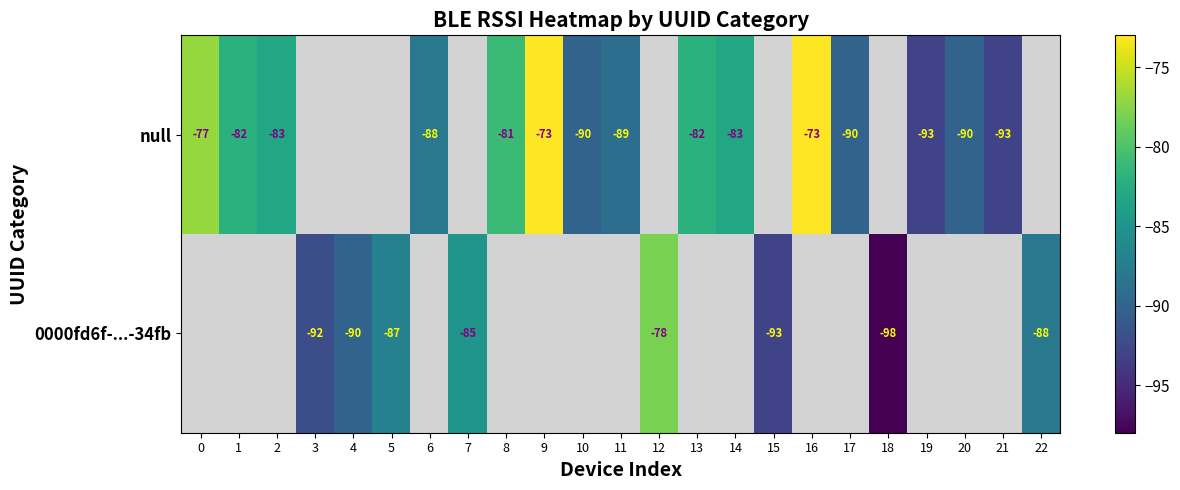

The null series shows -45 at 9. True or false?

False